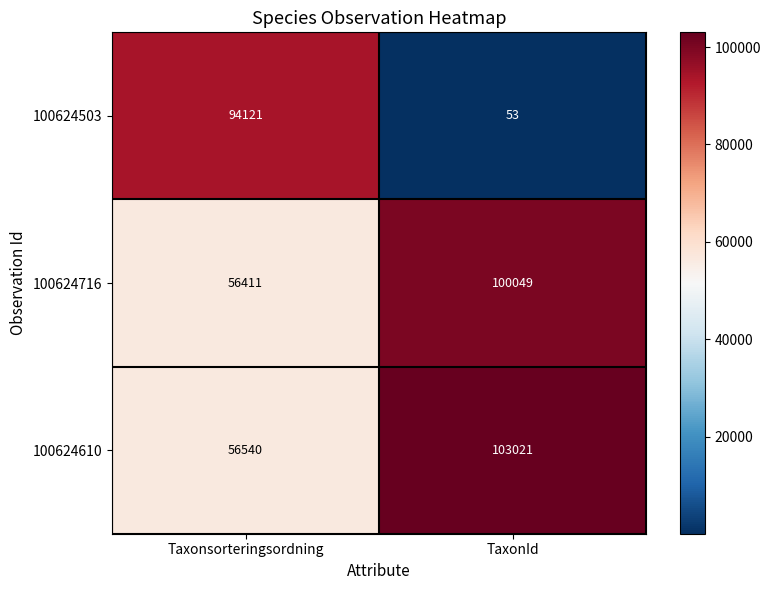

What is the sum of the 100624503 values at Taxonsorteringsordning and TaxonId?

94174